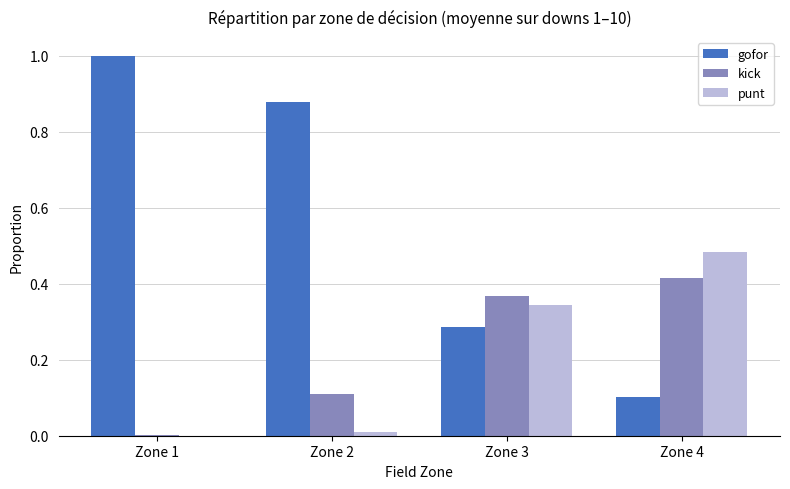

What value does the gofor series have at Zone 1?

1.0